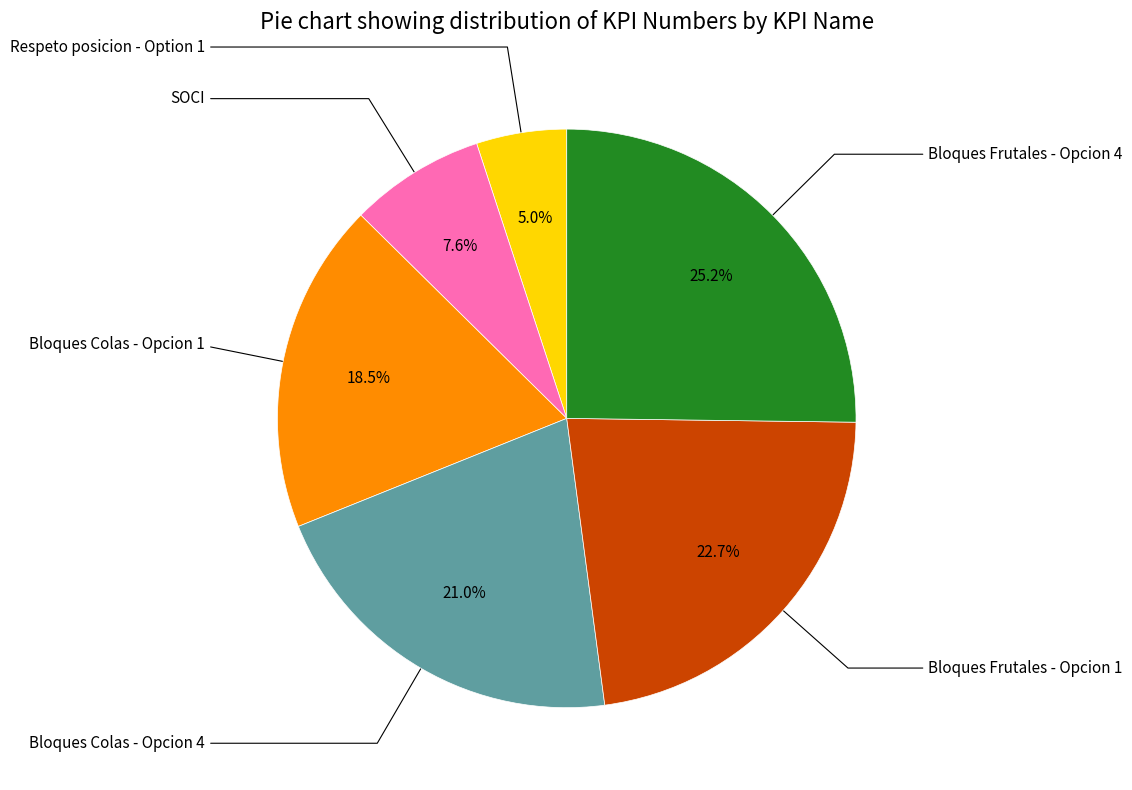

Approximately how many times larger is the value at Bloques Frutales - Opcion 1 compared to Bloques Frutales - Opcion 4?

0.9